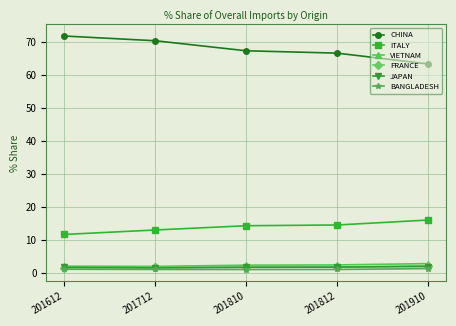

What is the difference between the BANGLADESH values at 201810 and 201612?

0.1